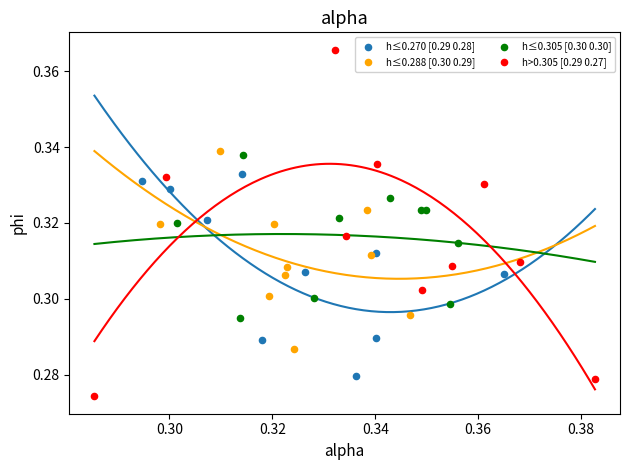

Which series has the largest Y range (max minus min)?

h>0.305 [0.29 0.27]